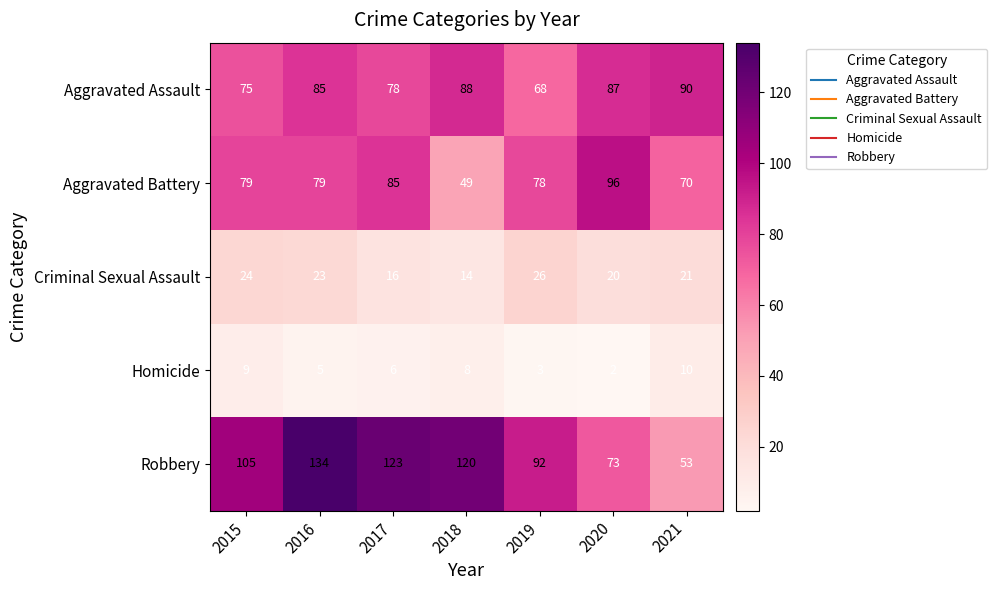

Which label corresponds to the largest value in the chart?

2016